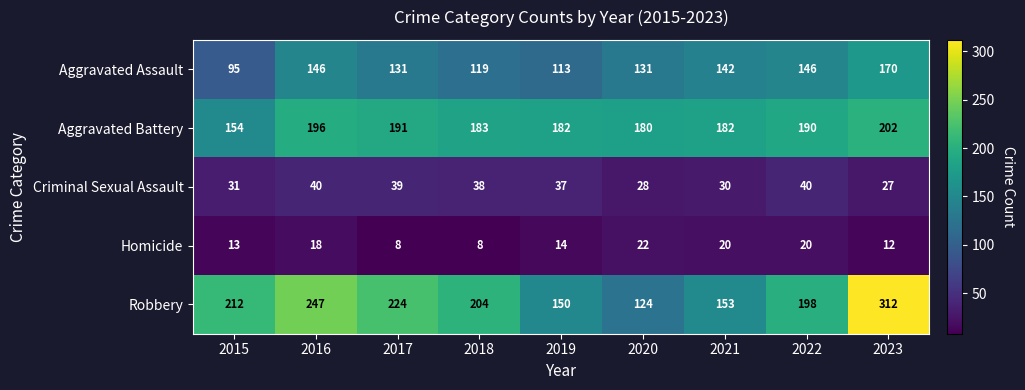

What value does the Aggravated Battery series have at 2020, to the nearest 10?

180